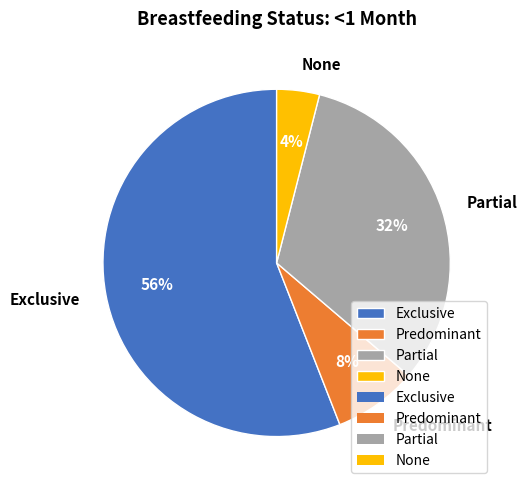

Is there a majority slice in this chart?

Yes